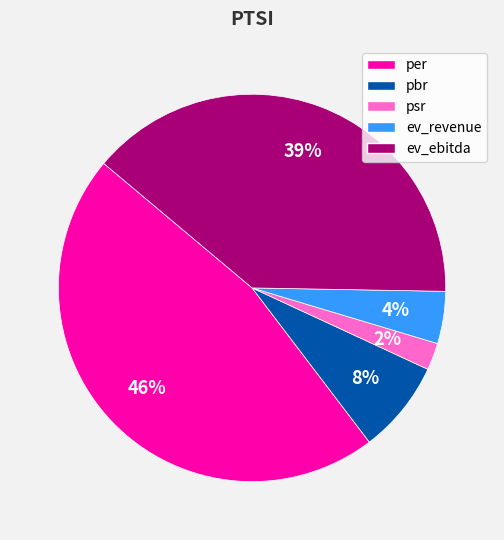

Does per represent more than half of the total?

No